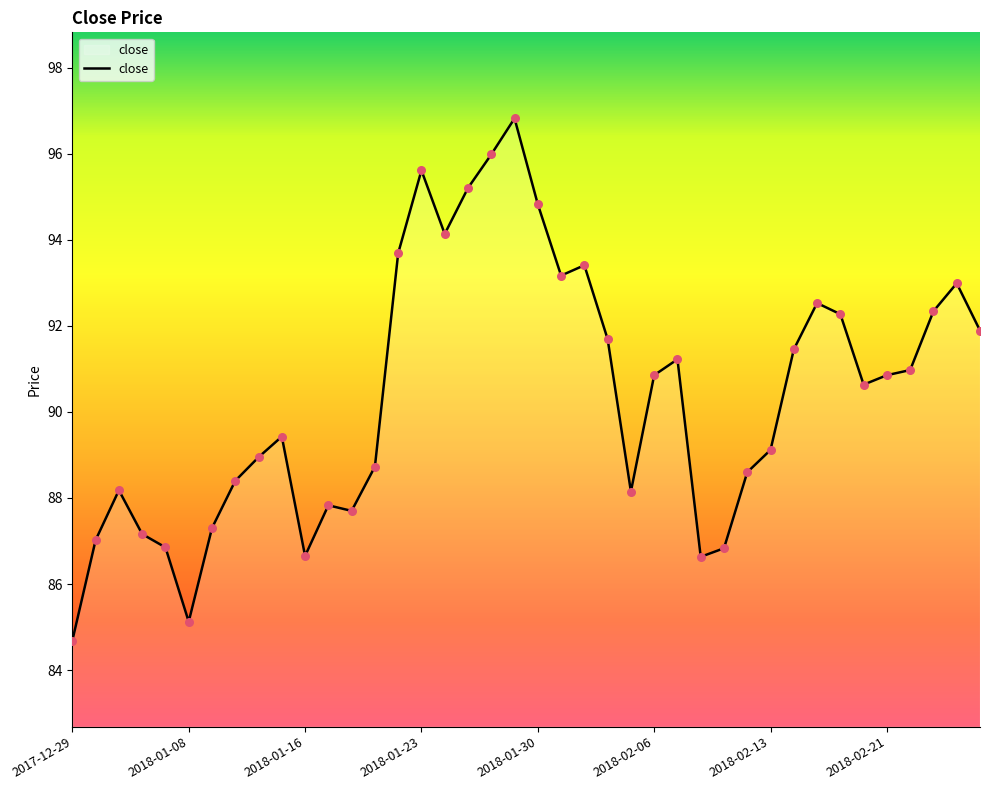

What is the smallest value displayed?

84.7